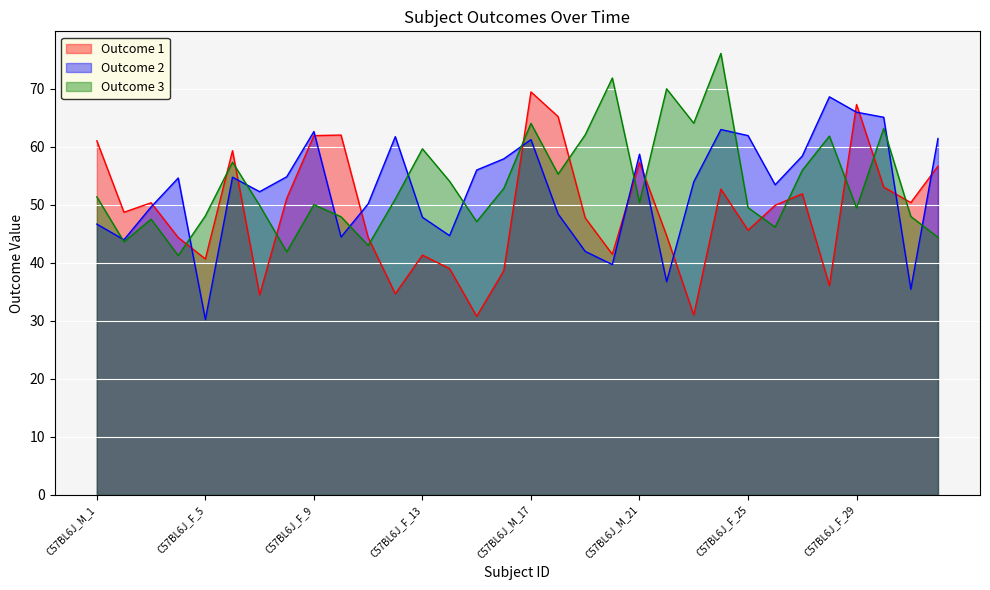

True or false: Outcome 1 and Outcome 2 intersect in this chart.

True